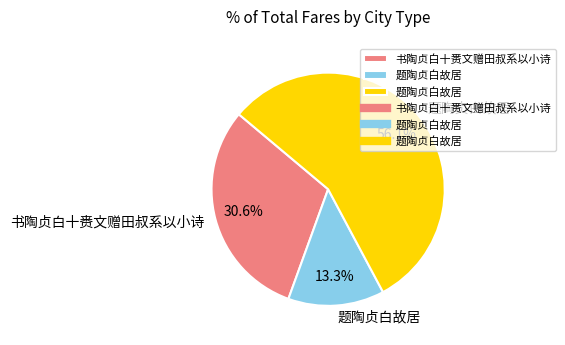

Is there a majority slice in this chart?

Yes